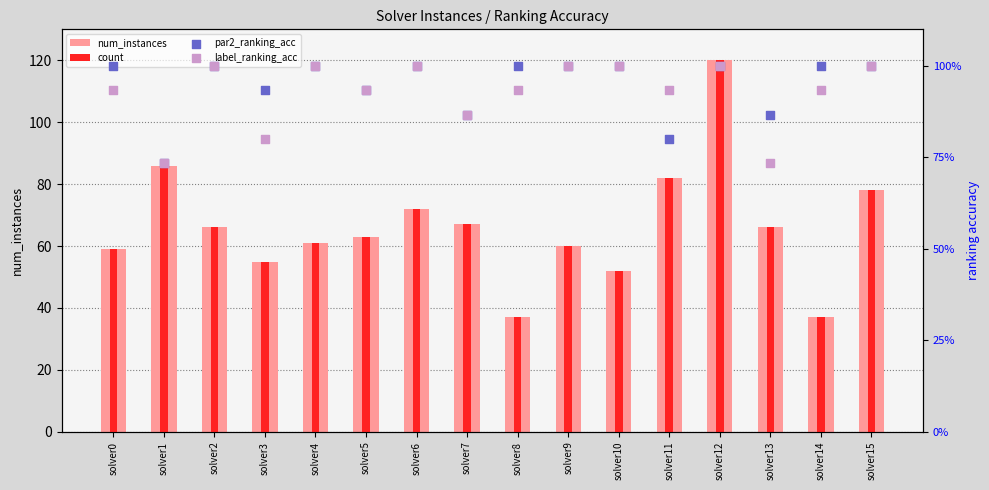

Which series contains the highest Y value?

num_instances